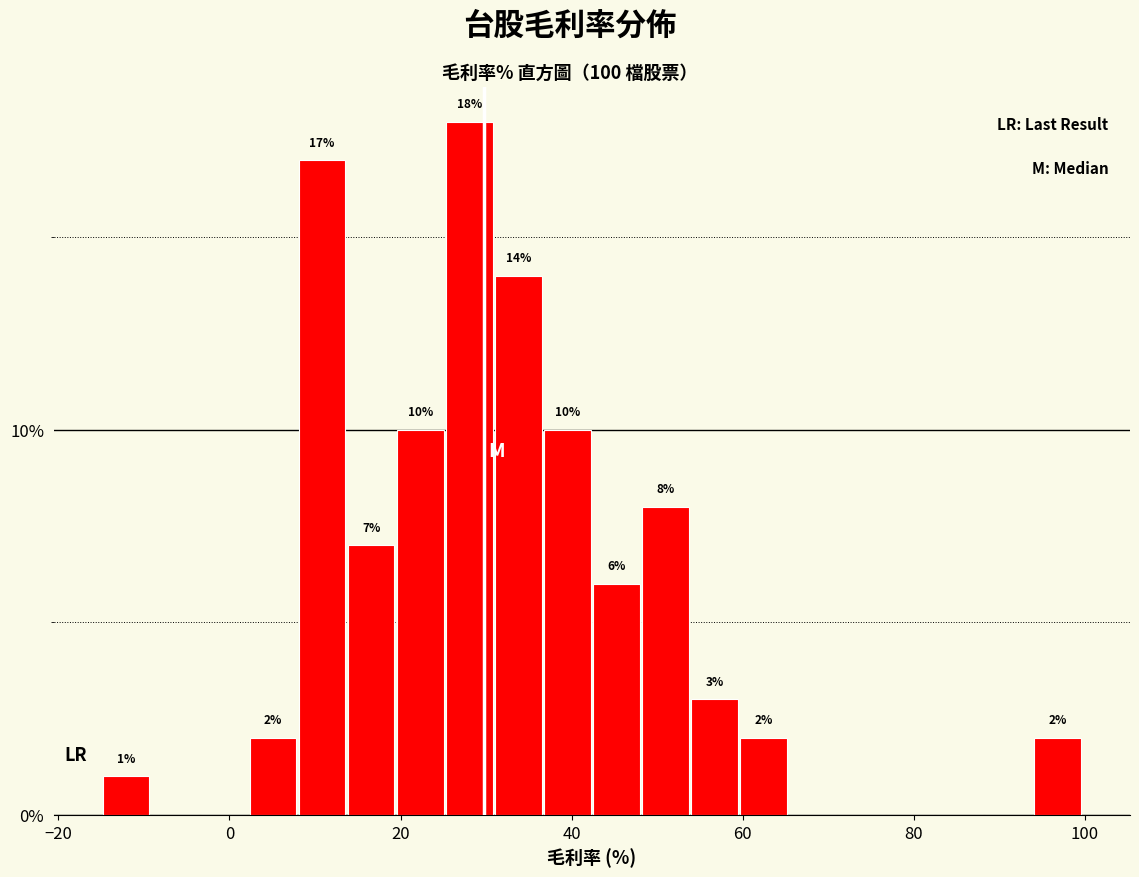

Around what value on the x-axis is the tallest bar? Give the approximate position of its centre, as read against the axis.

28